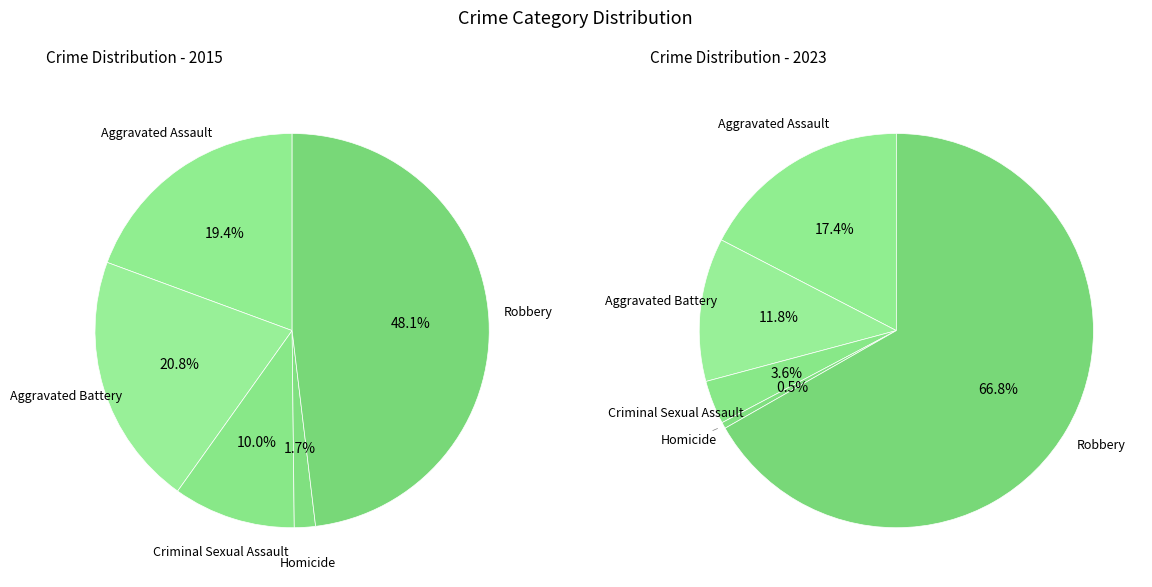

Which slice is the largest?

Robbery